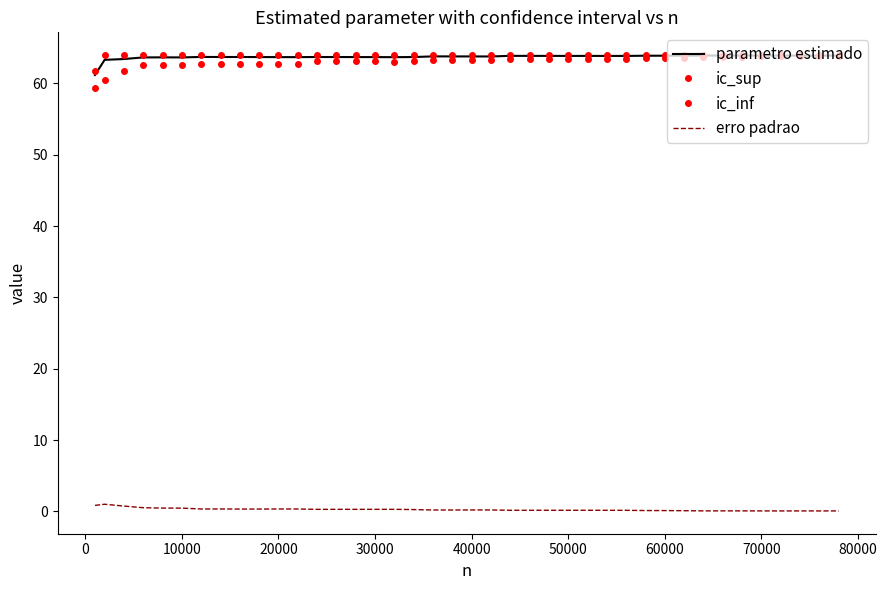

What is the greatest value displayed?

64.0